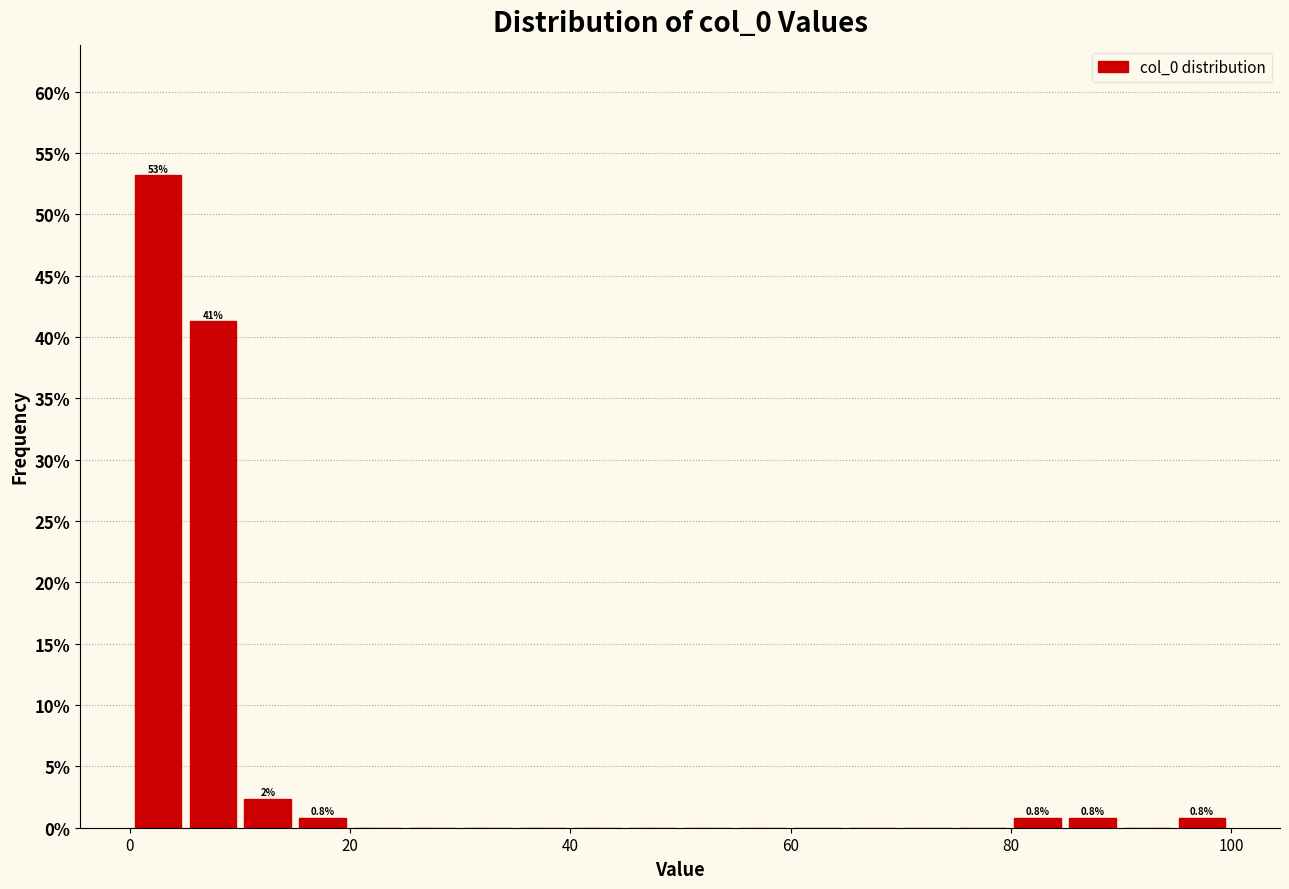

Around what value on the x-axis is the tallest bar? Give the approximate position of its centre, as read against the axis.

2